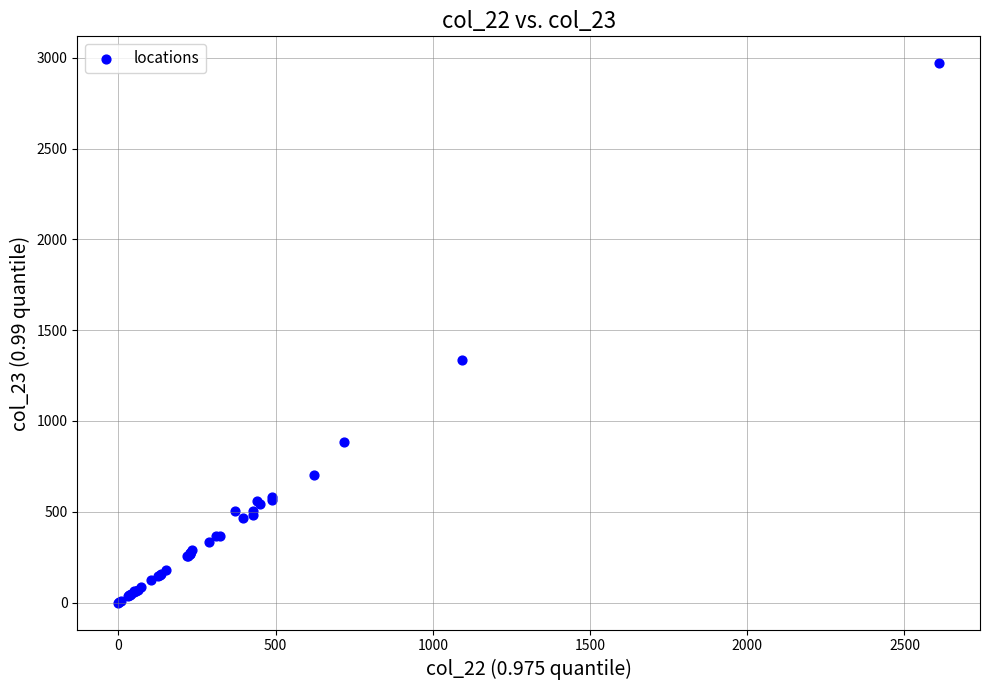

What Y value in the scatter plot is closest to 1484?

1338.2